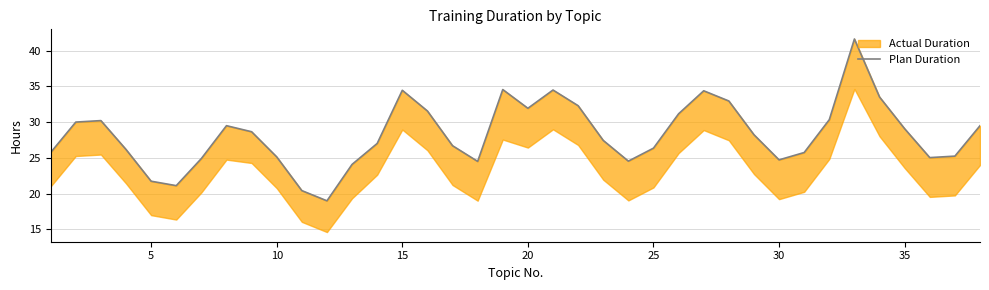

Reading left to right, list all the values displayed in this chart.

25.8	30.0	30.2	26.2	21.7	21.1	24.9	29.5	28.7	25.1	20.4	19.0	24.1	27.0	34.5	31.6	26.7	24.5	34.6	31.9	34.5	32.3	27.4	24.5	26.4	31.2	34.4	33.0	28.2	24.7	25.7	30.3	41.6	33.5	29.1	25.0	25.2	29.5